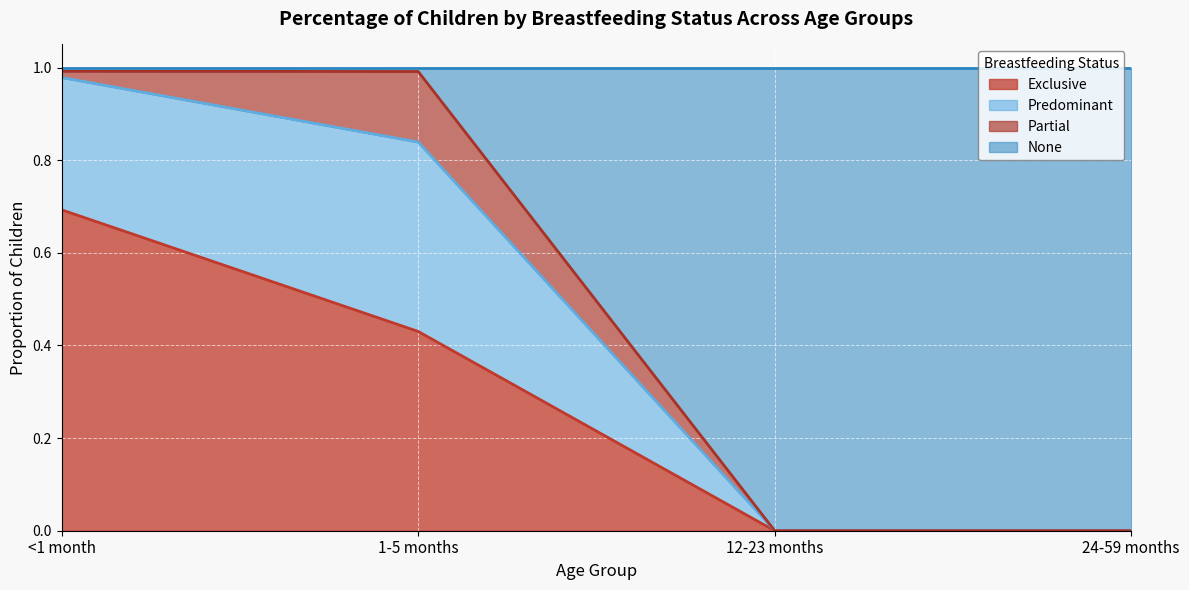

The None series shows 0.4 at <1 month. True or false?

False